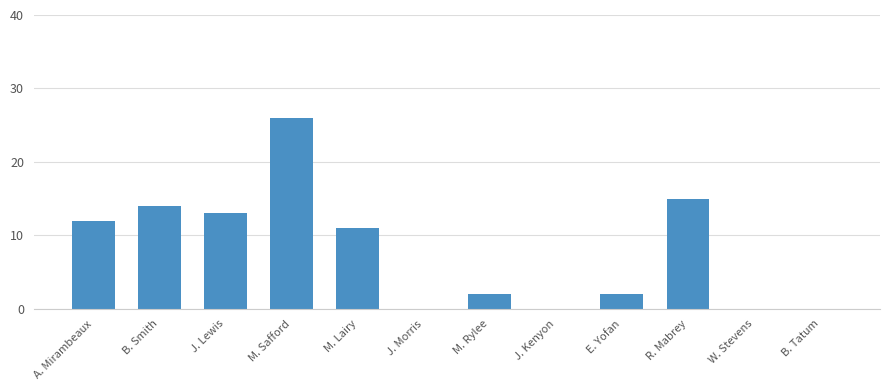

What is the sum of all values?

95